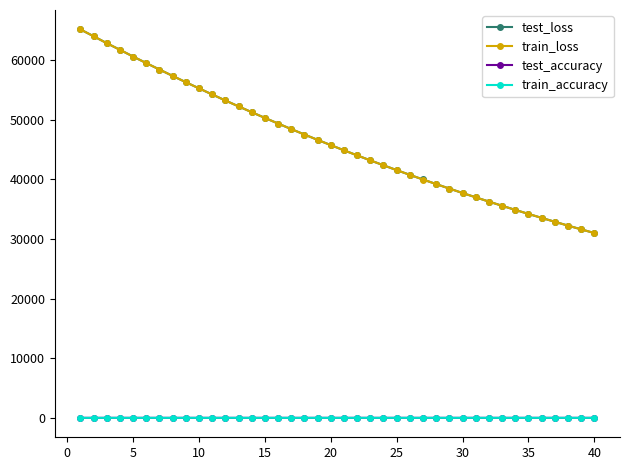

How many times do test_loss and train_loss cross each other?

5